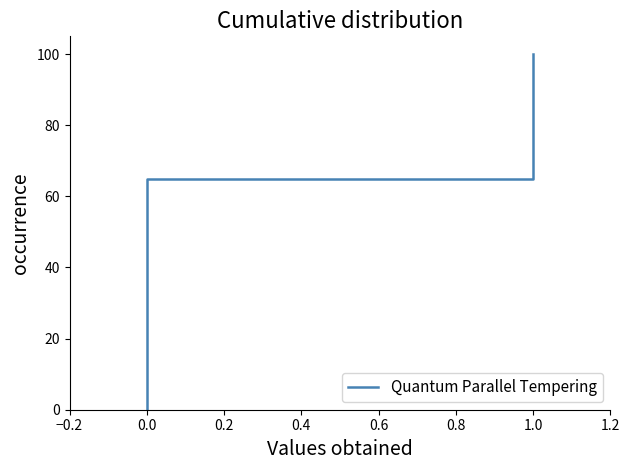

What is the difference between the second highest and second lowest values?

90.0